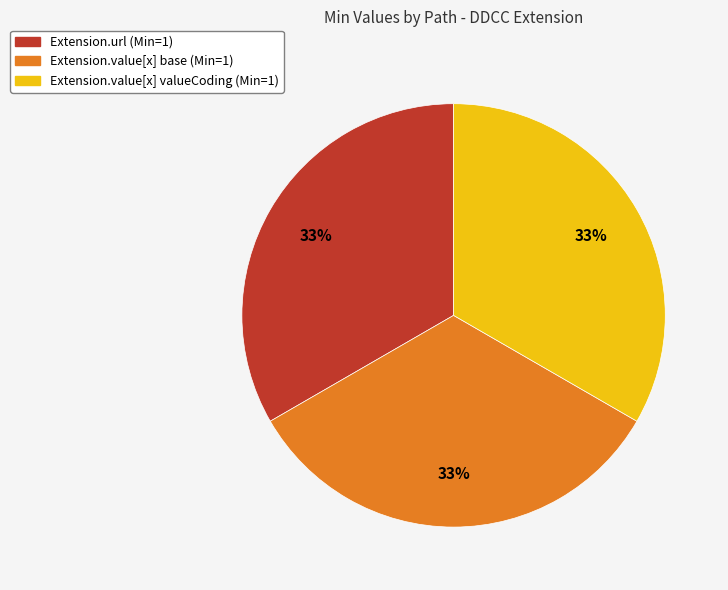

Does any single category account for the majority?

No